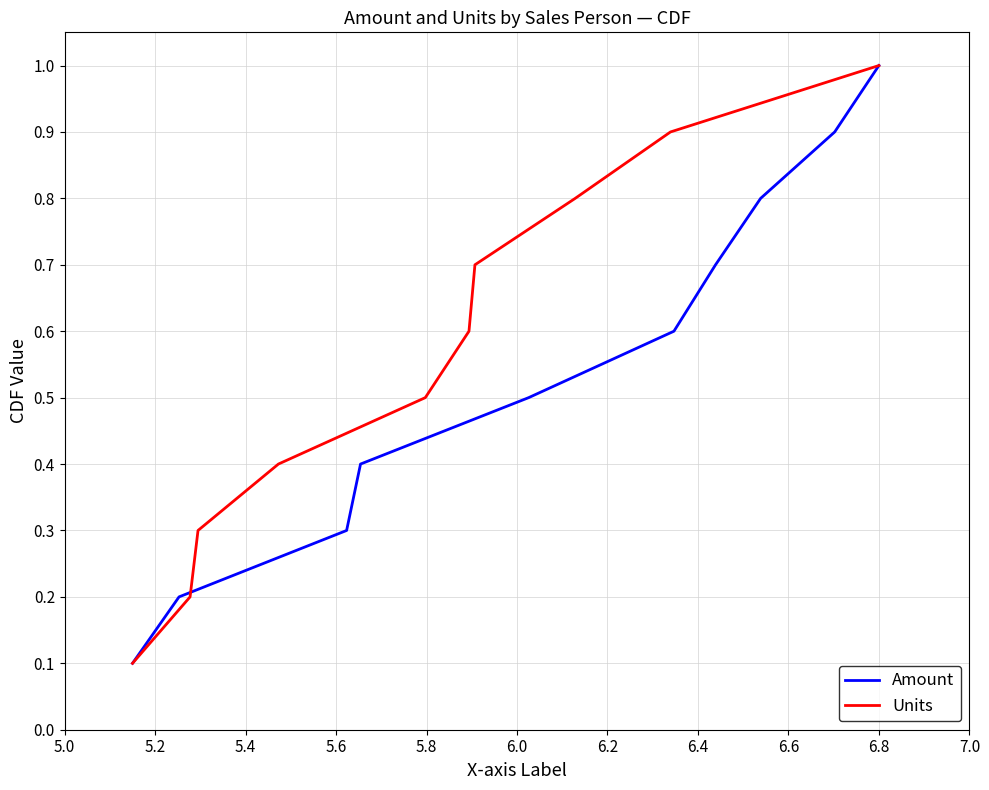

Which has a higher value, 5.0 or 6.4?

6.4